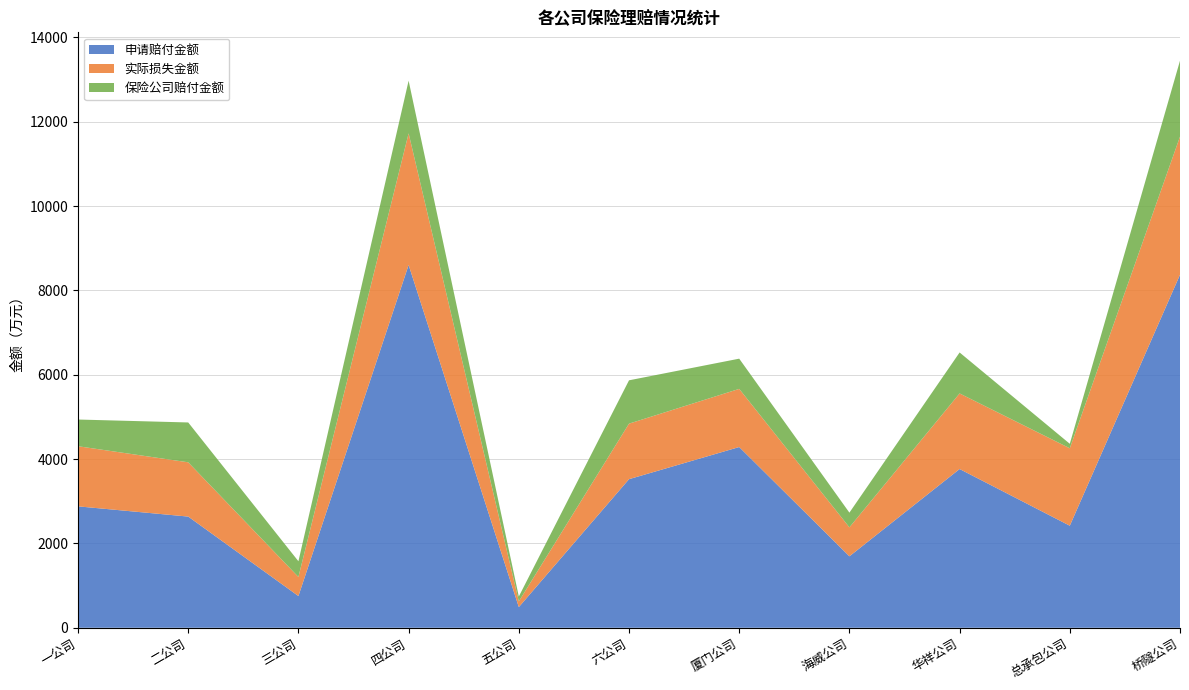

What is the difference between the highest and lowest values at 三公司?

379.4